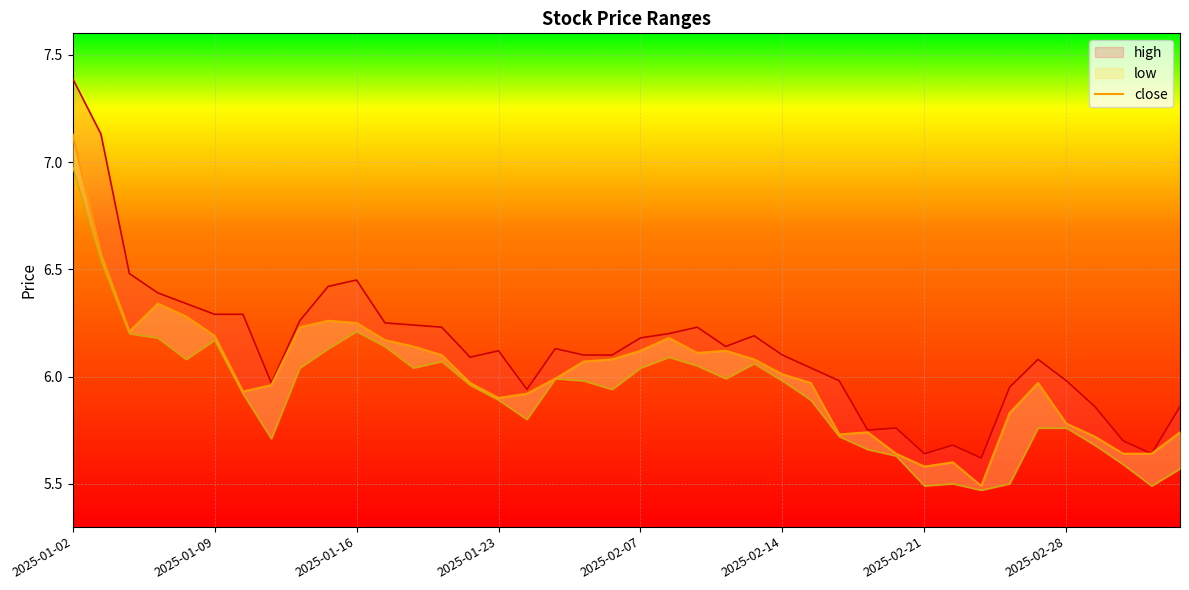

Between 21 and 9, which is larger?

9